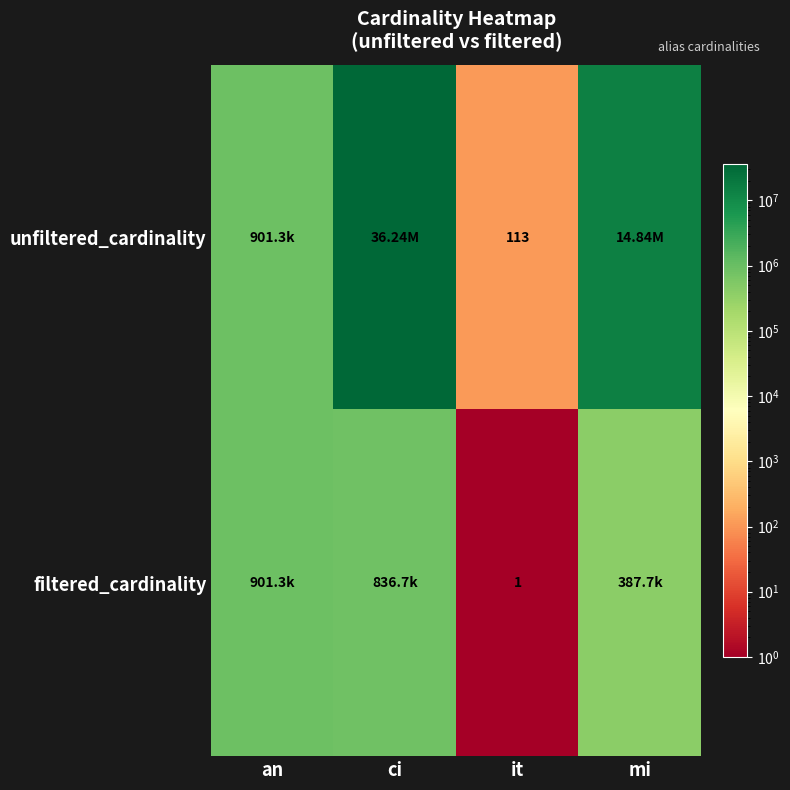

The value of unfiltered_cardinality at mi is 14835720. True or false?

True